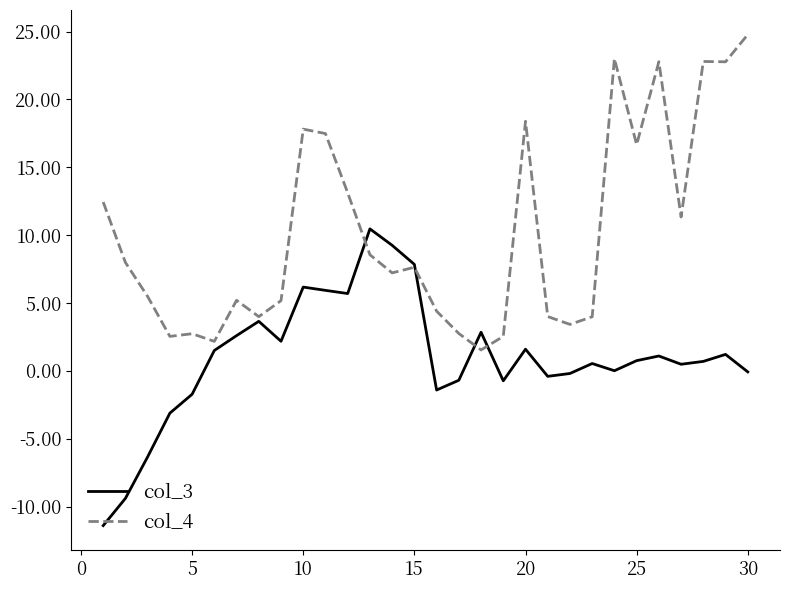

Which series has the widest spread of values?

col_4